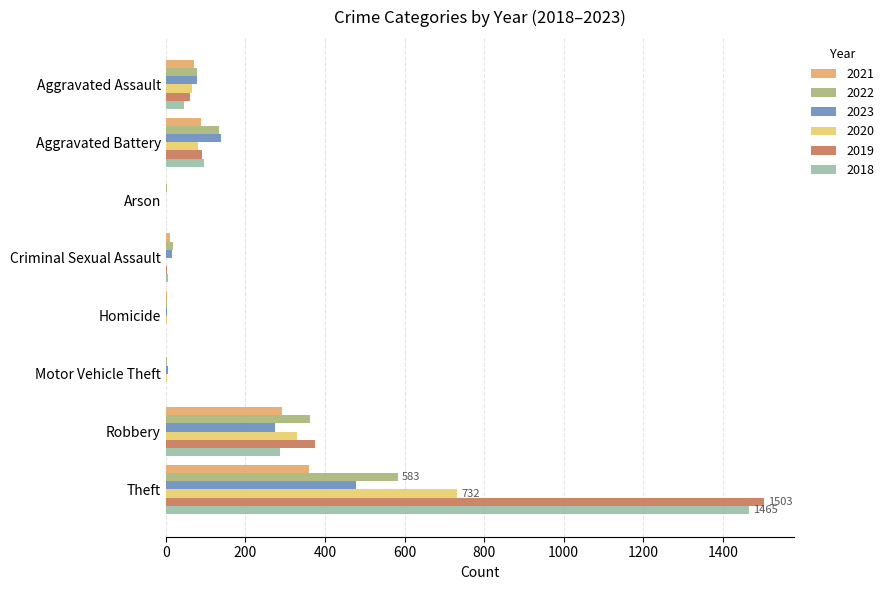

Reading left to right, list all the values displayed in this chart.

2021: 70	89	1	10	3	1	293	360
2022: 78	134	3	17	4	2	363	583
2023: 79	140	1	15	2	6	274	478
2020: 65	82	1	1	2	2	330	732
2019: 62	90	1	4	1	0	376	1503
2018: 47	95	1	6	1	1	286	1465